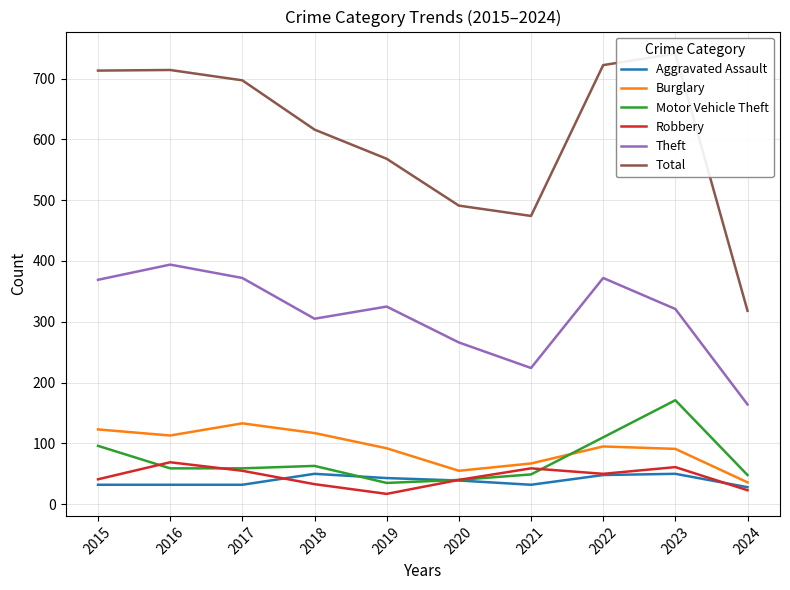

How many lines are shown in the chart?

6